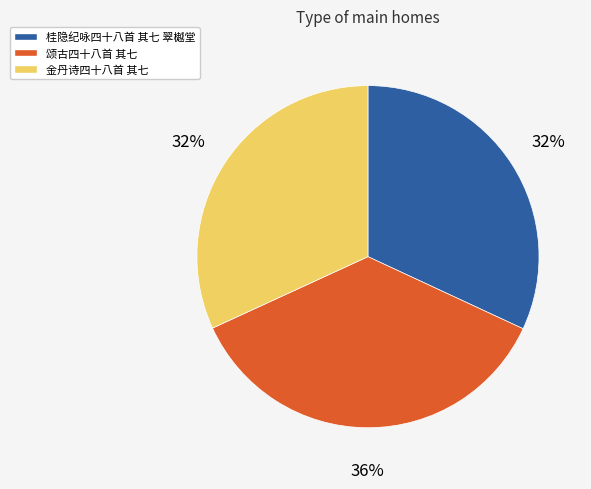

Combined, do 桂隐纪咏四十八首 其七 翠樾堂 and 颂古四十八首 其七 account for over 50%?

Yes